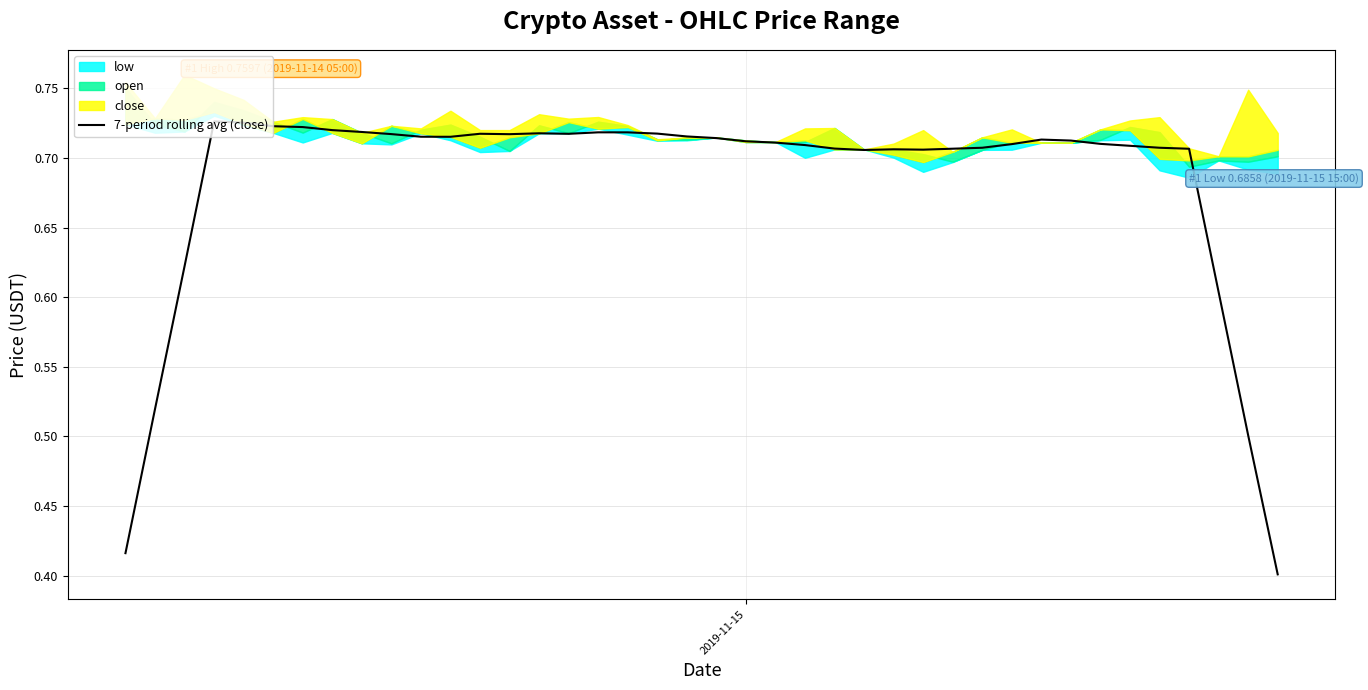

How many values are between 0 and 1?

40